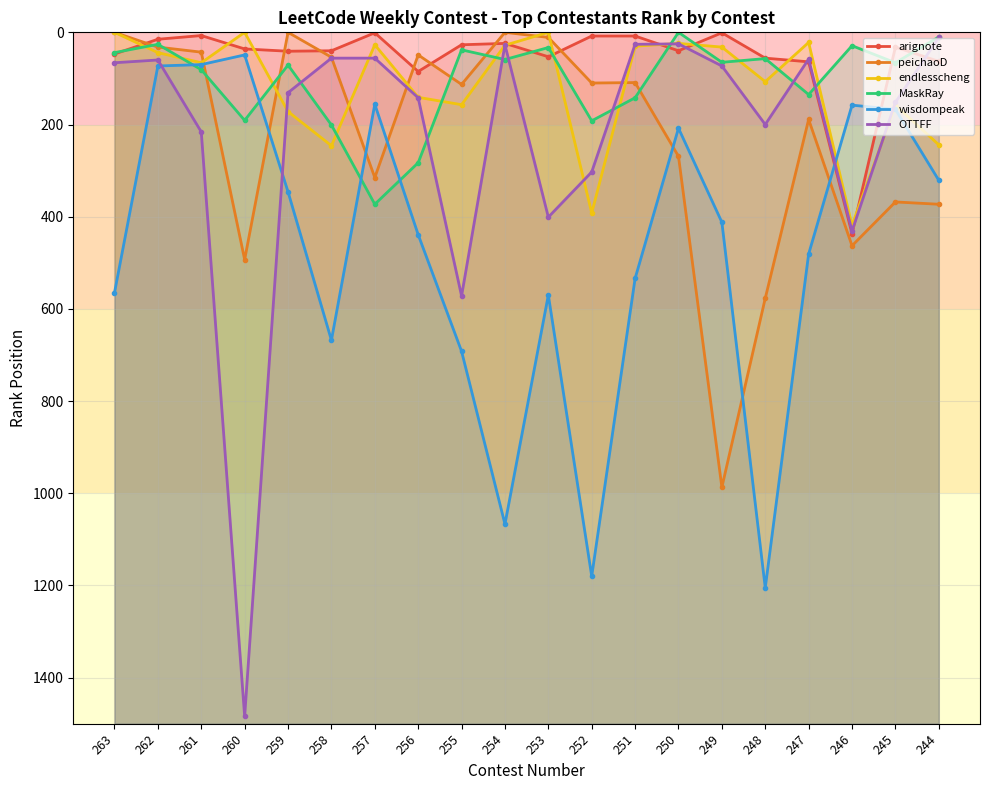

The value of OTTFF at 259 is 131. True or false?

True